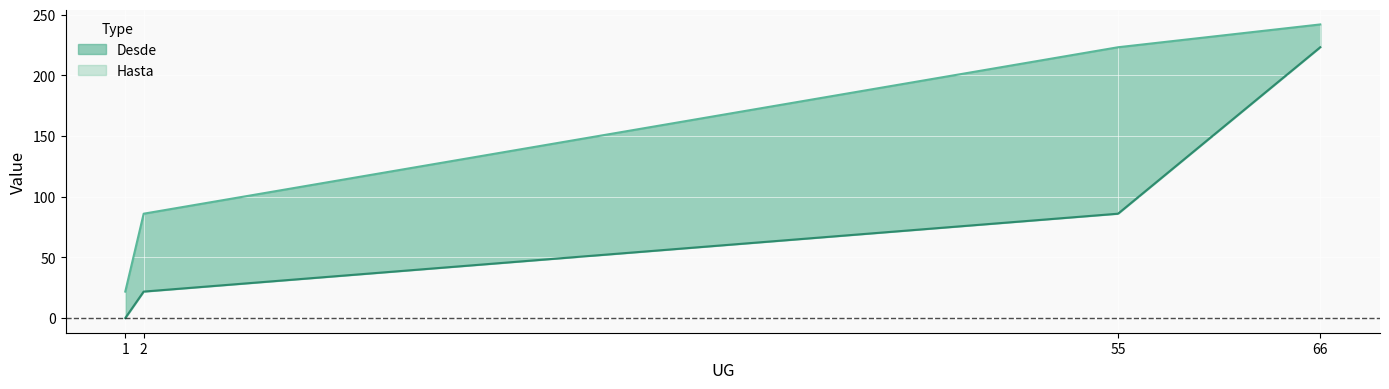

Reading right to left, what are all the values shown in this chart?

Desde: 66=223.2	55=86.0	2=21.8	1=0.0
Hasta: 66=242.0	55=223.2	2=86.0	1=21.8